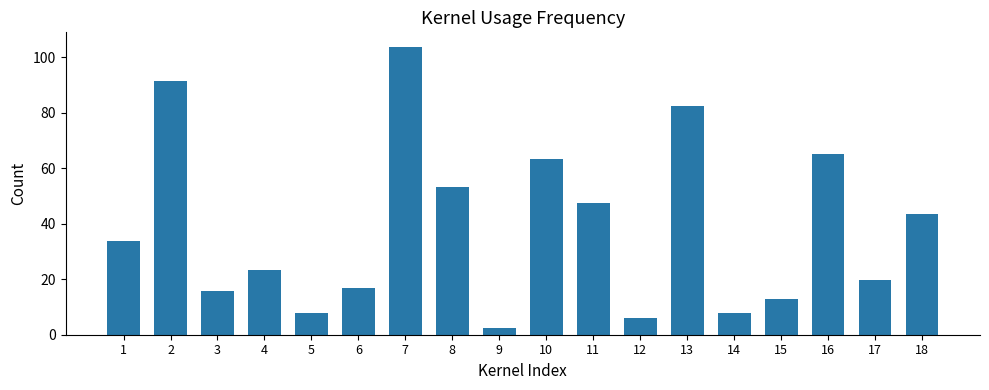

What is the average value?

38.7